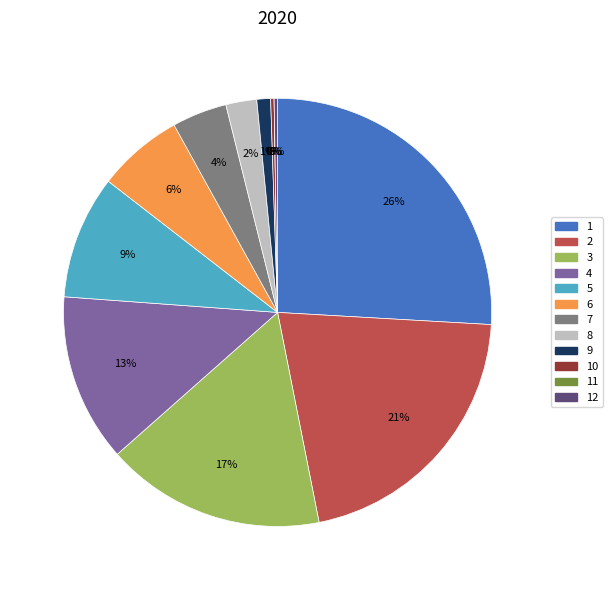

To the nearest percent, what is the average slice percentage?

8%